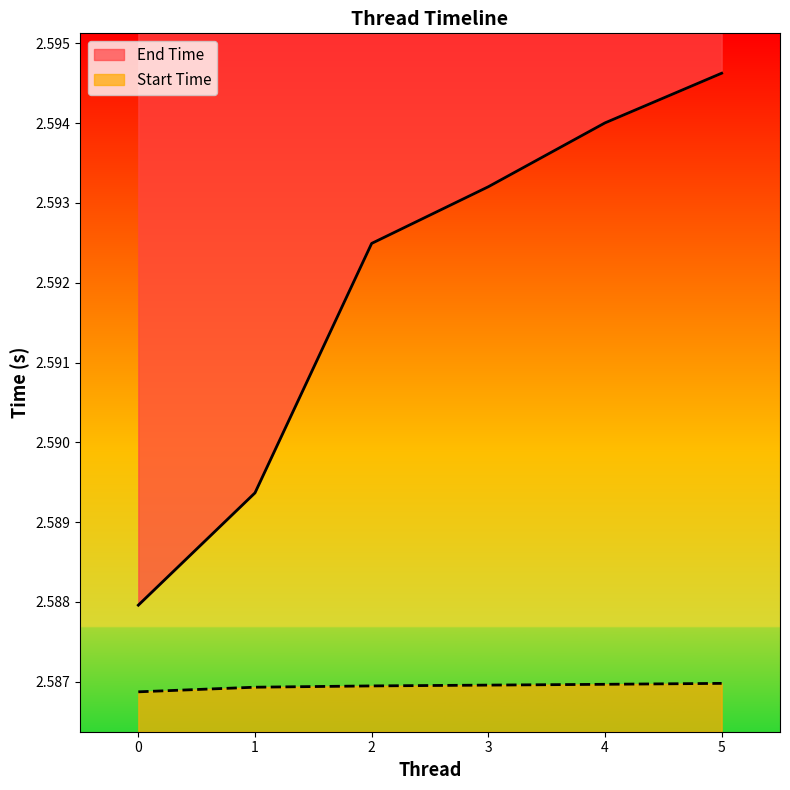

True or false: Start Time has a value of 3.8 at 3.

False